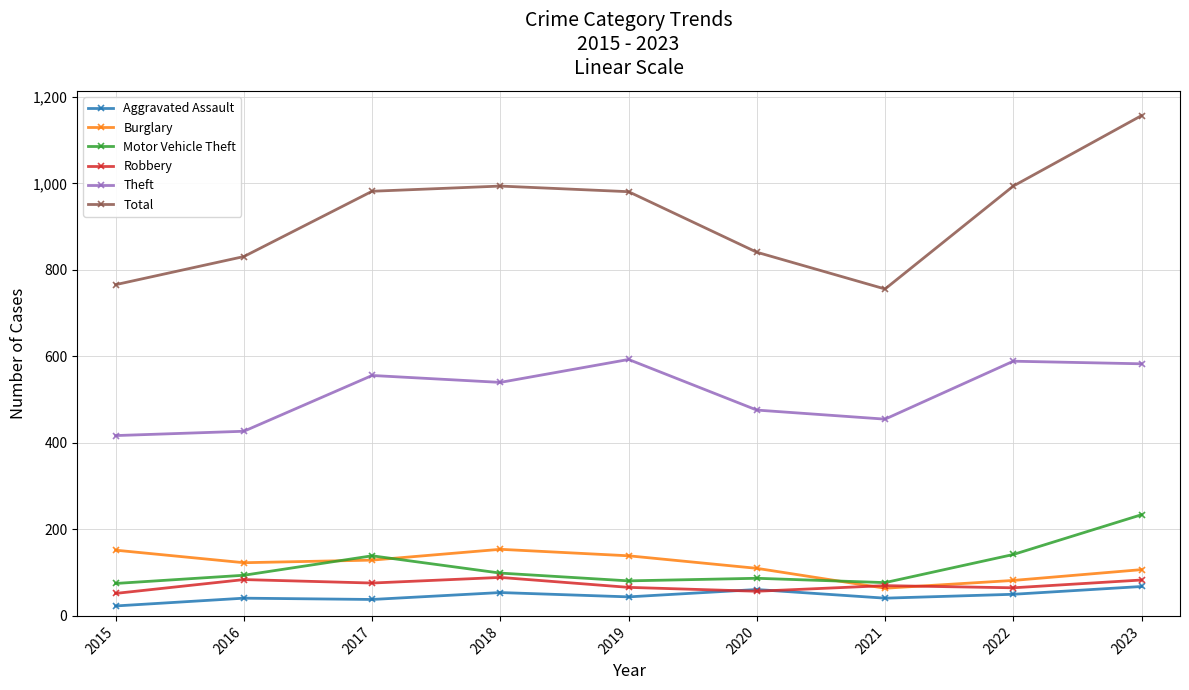

What is the value of the Motor Vehicle Theft point at the 6th from the left?

87